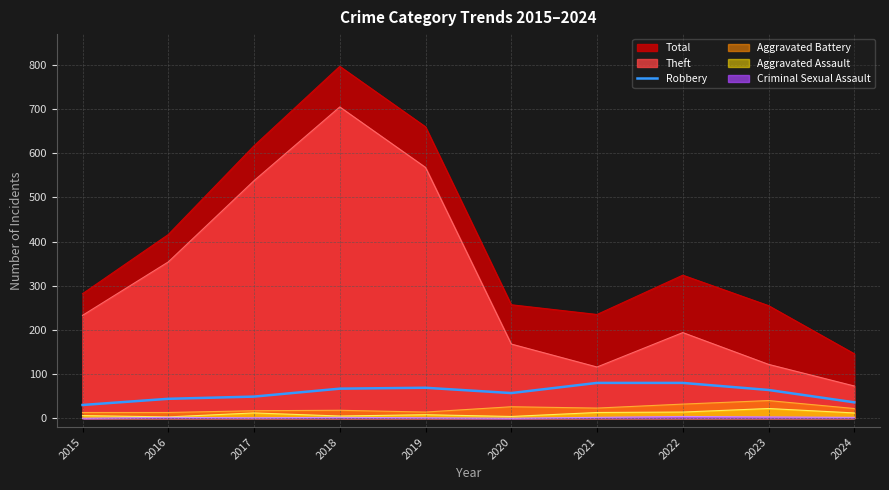

Does the chart display data point markers on the line(s)?

No